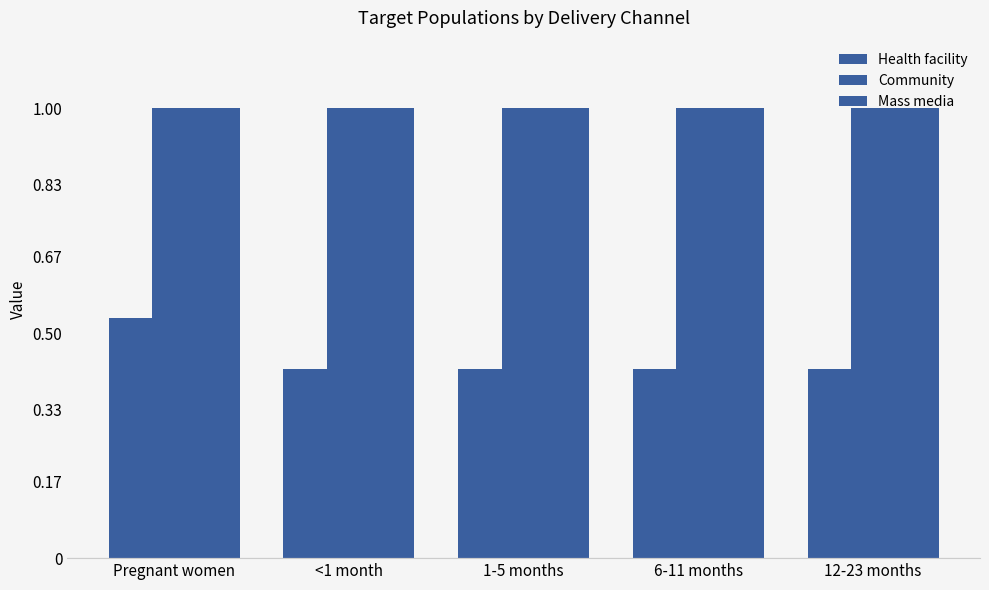

At which label is Community closest to 1?

Pregnant women